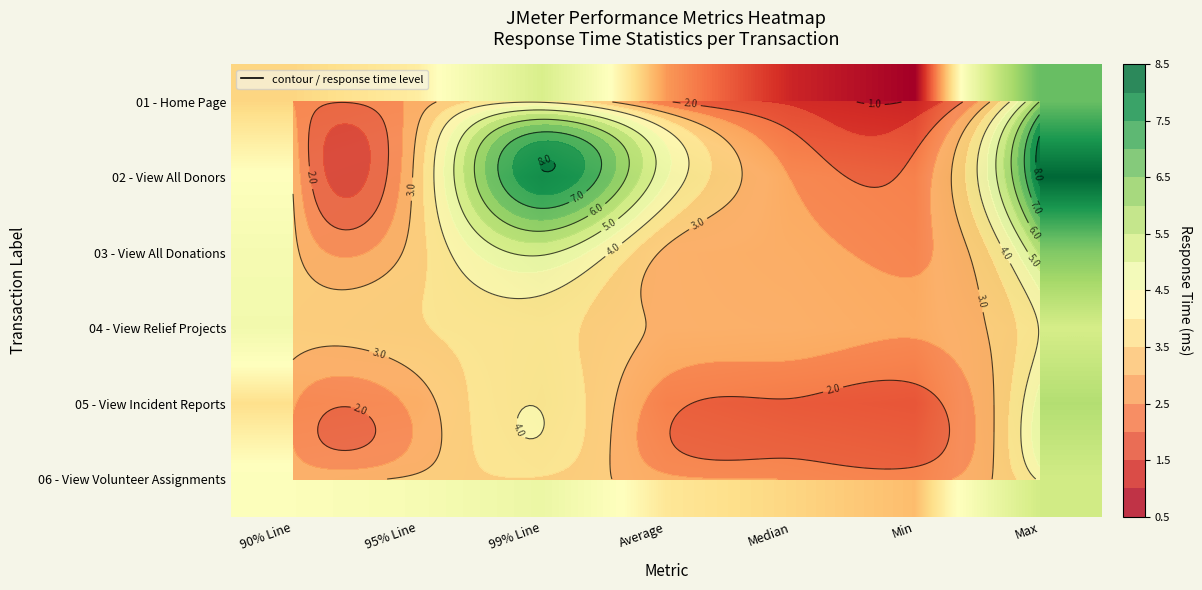

List the labels in order of 04 - View Relief Projects value, smallest first.

Min, Median, Average, 90% Line, 95% Line, 99% Line, Max